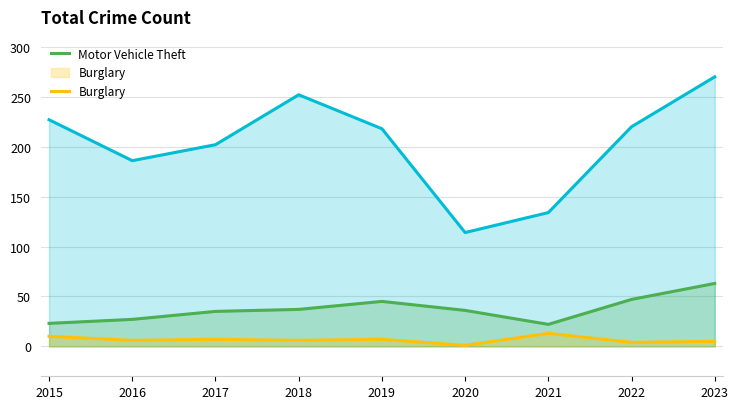

Where does the Burglary series first go above 6?

2015